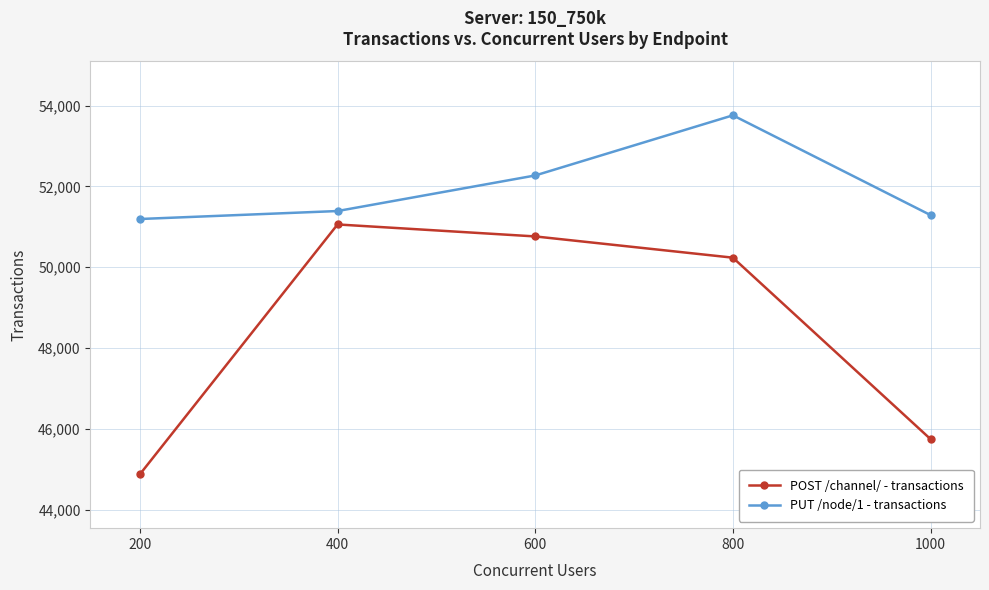

What is the spread (max minus min) of values at 200?

6322.8